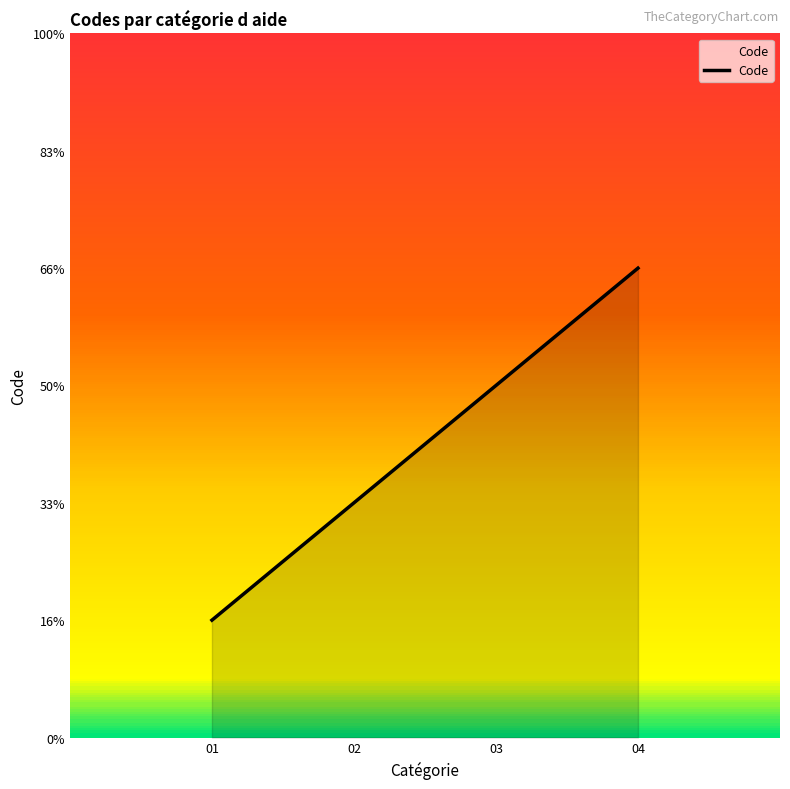

Is it true that the value at 02 is 2?

True